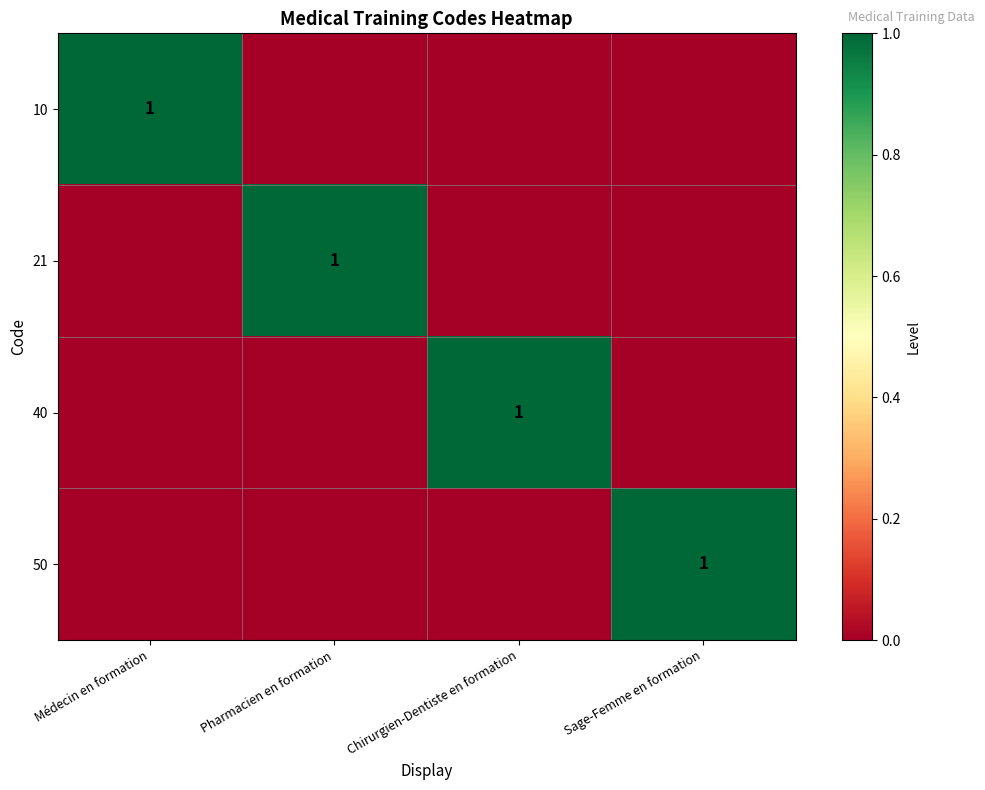

Is it true that 21 equals 0 at Pharmacien en formation?

False